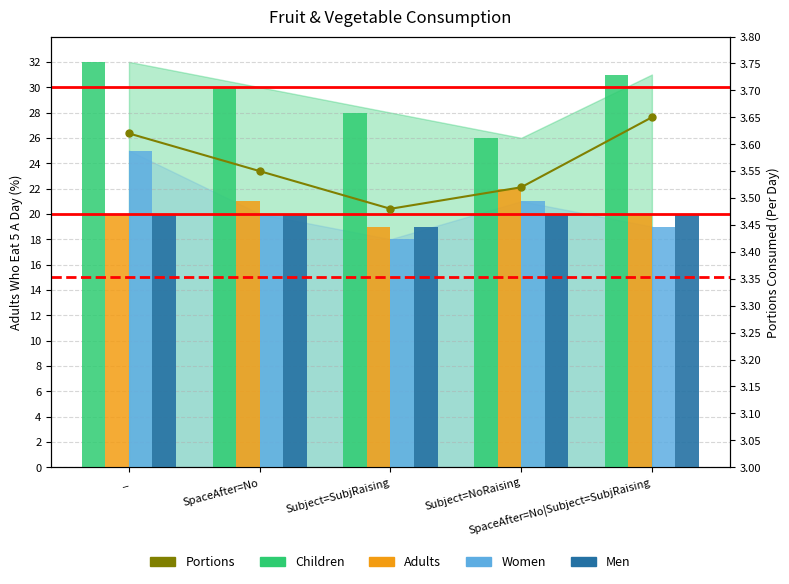

The Men series shows 6.5 at Subject=SubjRaising. True or false?

False